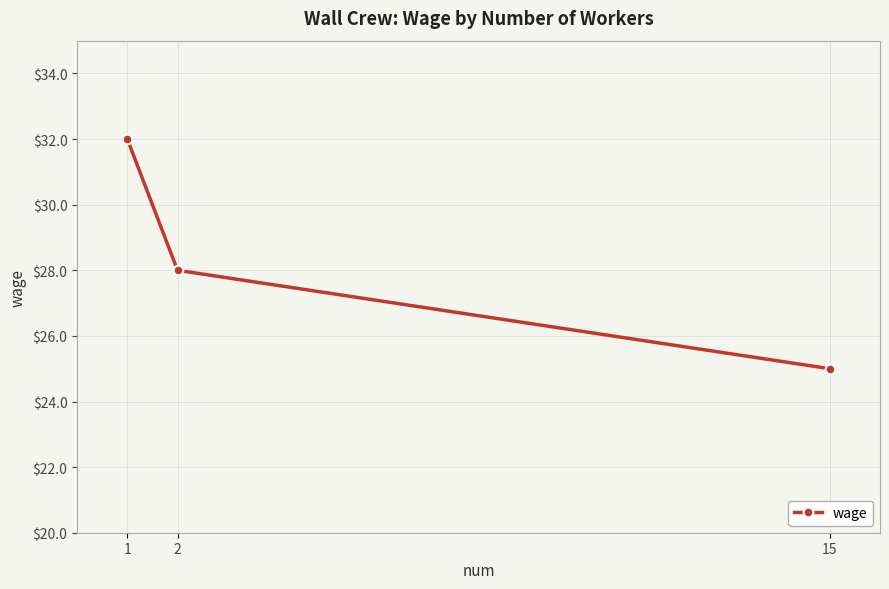

What is the change in value from 2 to 1?

+4